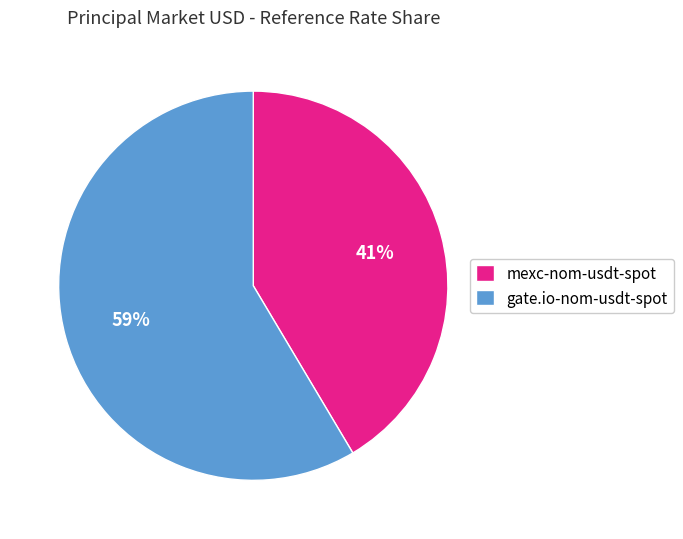

To the nearest percent, what is the average slice percentage?

50%